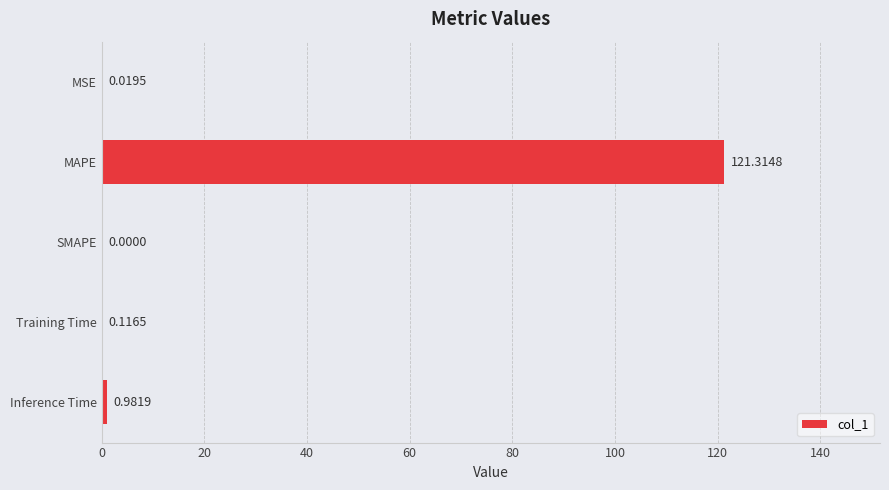

Where is the data nearest to the value 60?

Inference Time